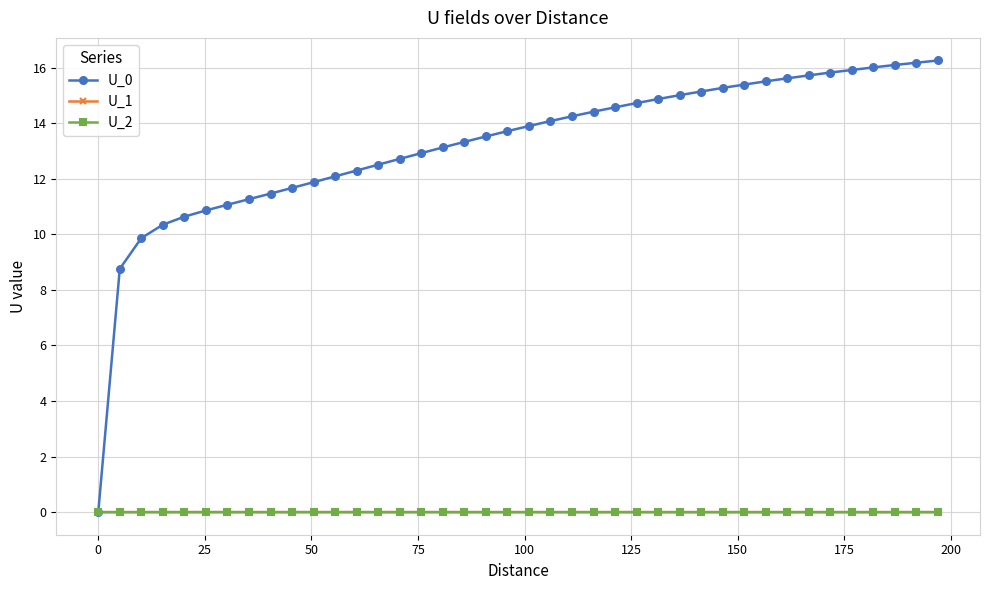

How many categories are shown in the chart?

40